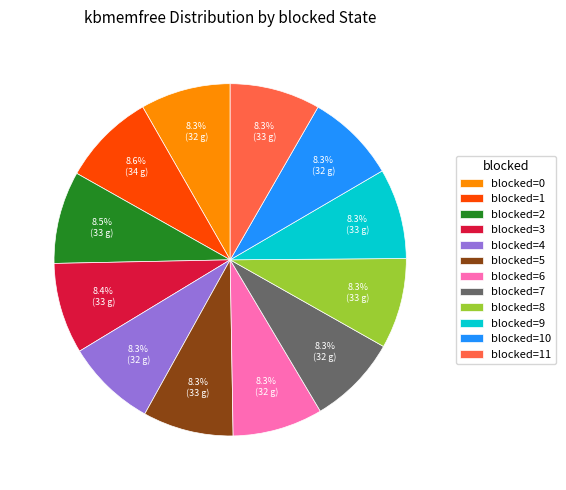

Approximately how many times larger is the value at blocked=1 compared to blocked=6?

1.0